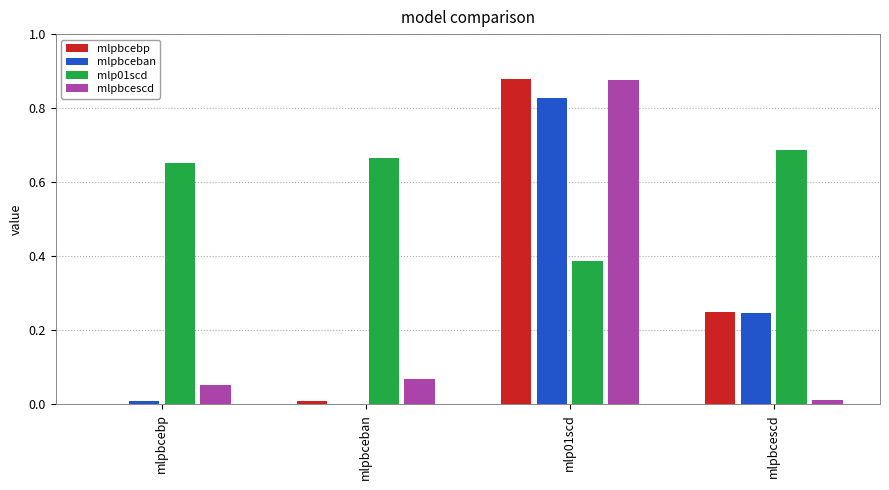

Which series changed the most between mlpbcebp and mlpbcescd?

mlpbcebp